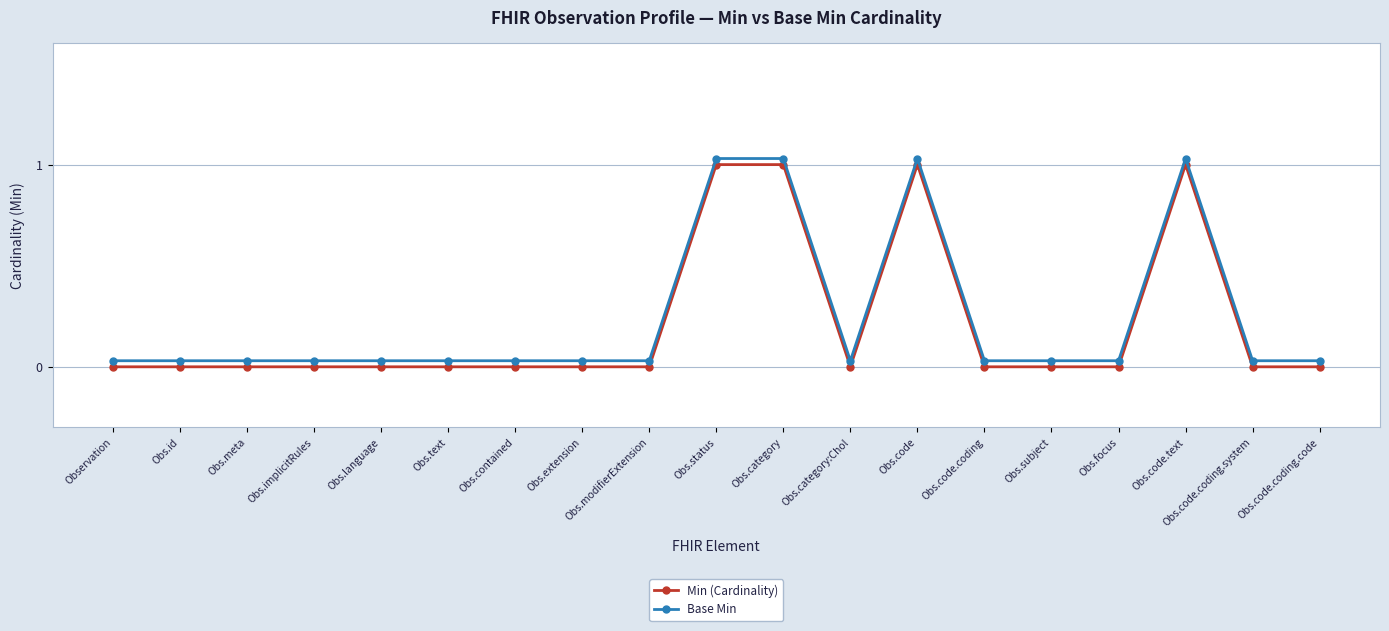

How many values in the Min (Cardinality) series exceed 0?

4